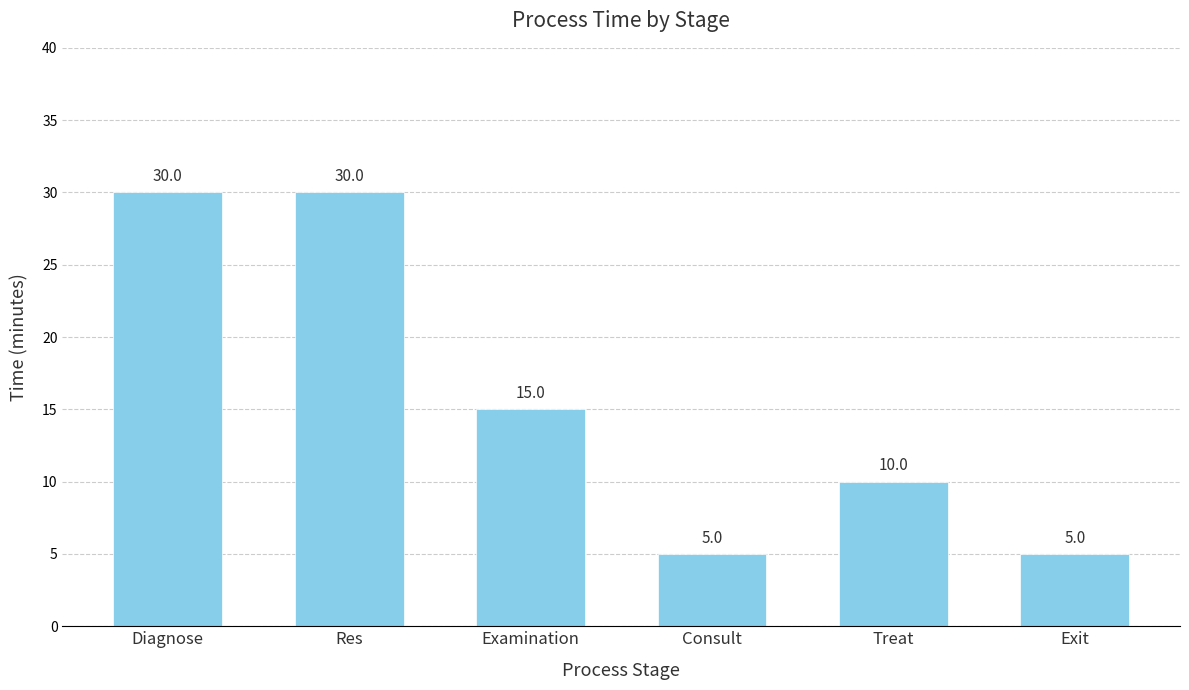

Where does the data first go above 15?

Diagnose